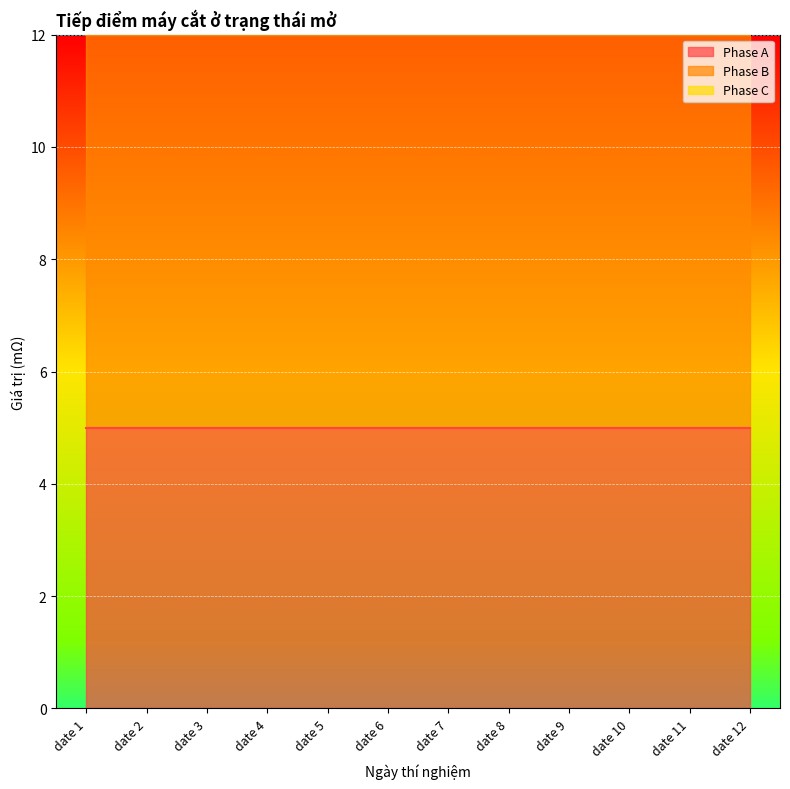

Which category has the highest value across all series?

date 1